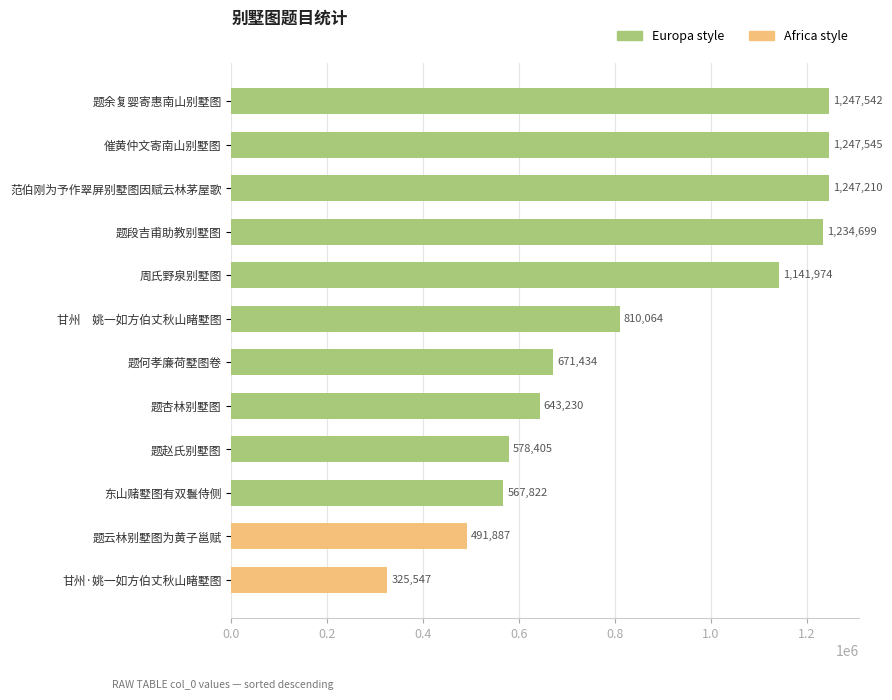

What is the label of the 8th bar from the bottom?

周氏野泉别墅图